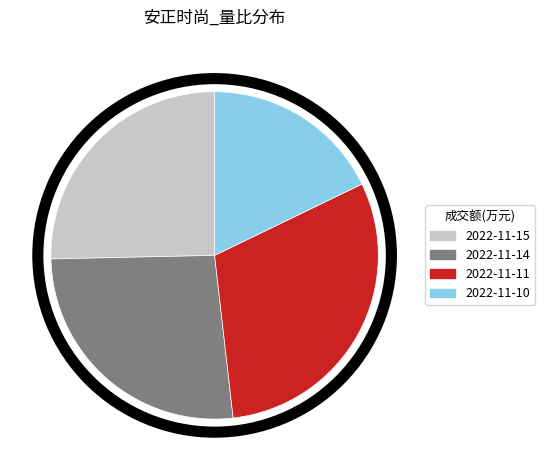

Rank the categories by value from highest to lowest.

2022-11-11, 2022-11-14, 2022-11-15, 2022-11-10